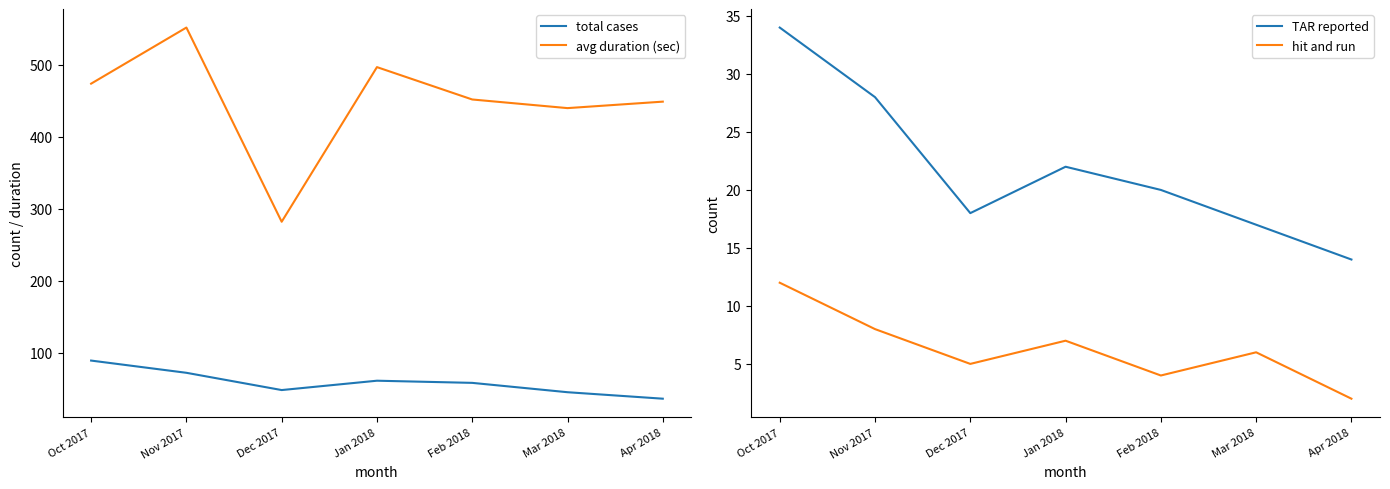

Which category has the lowest value in the avg duration (sec) series?

Dec 2017